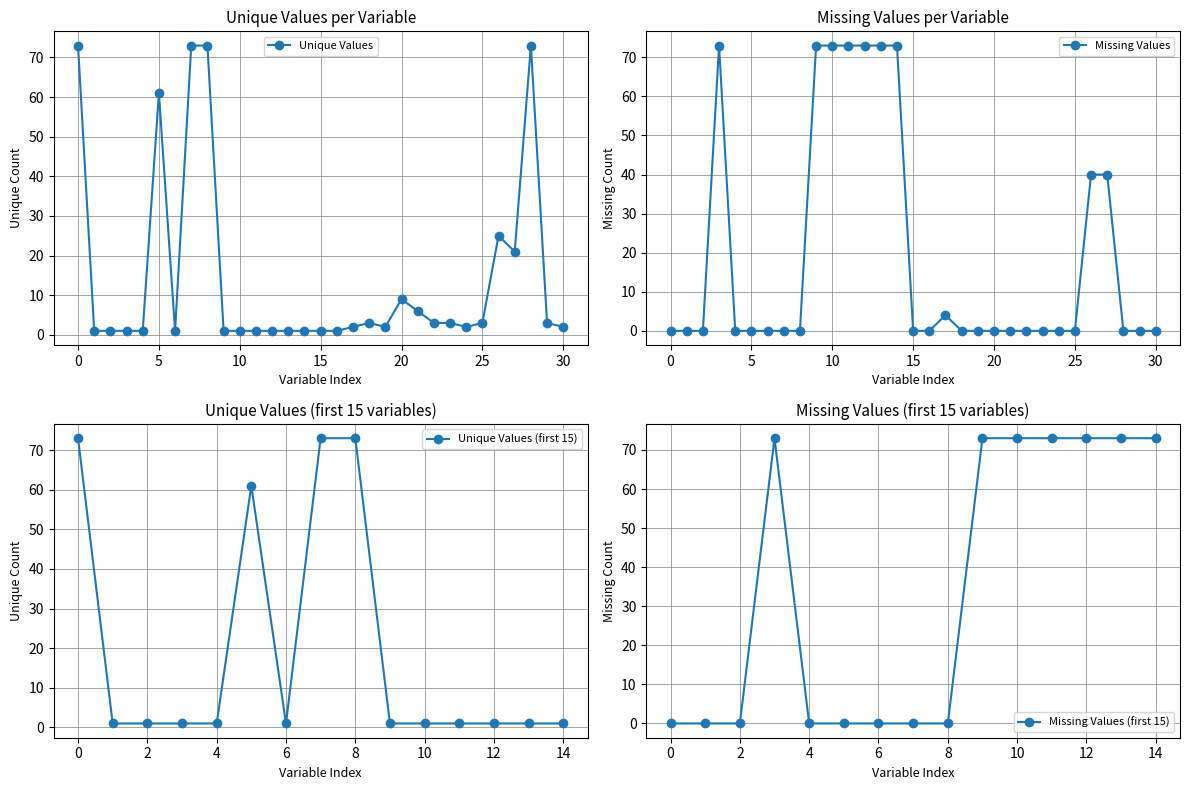

True or false: Unique Values has more than 0 interior local peaks.

True